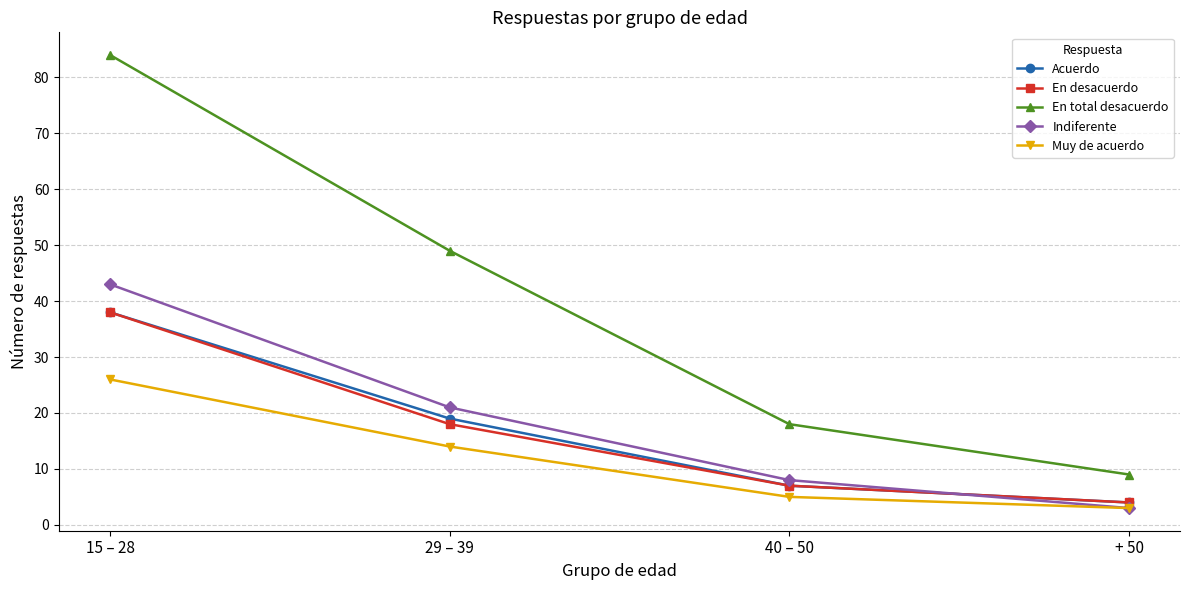

Which category has the highest value in the Muy de acuerdo series?

15 – 28